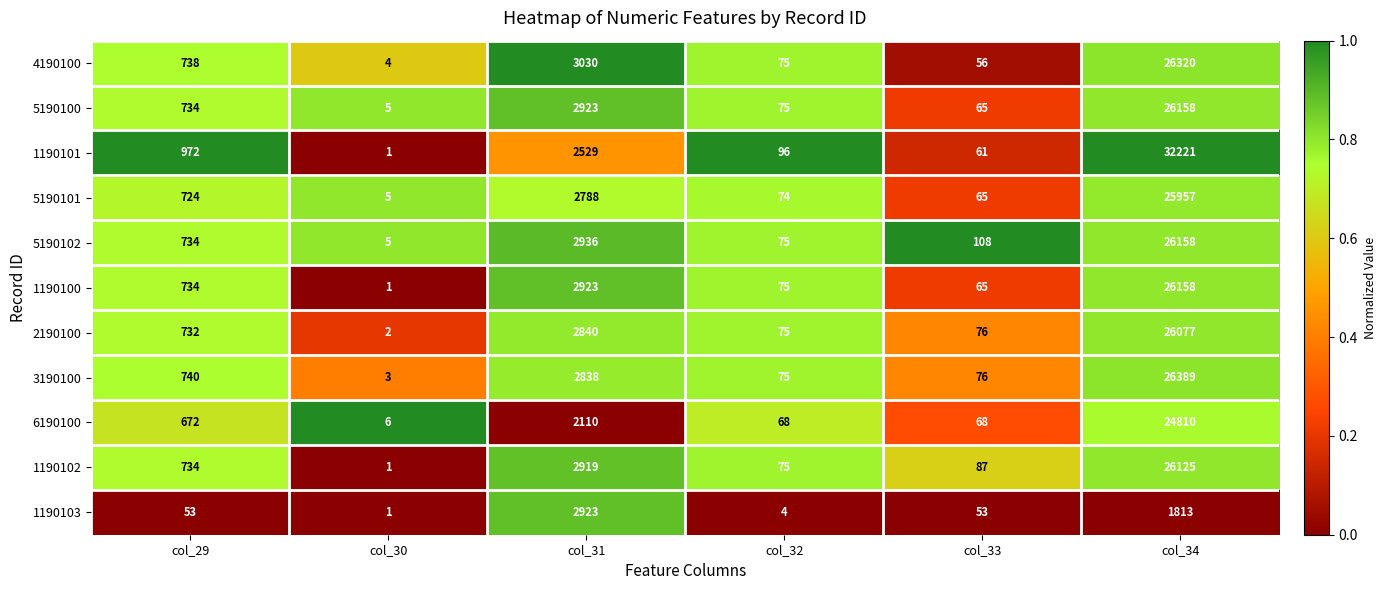

True or false: 1190100 has a value of 1 at col_30.

True